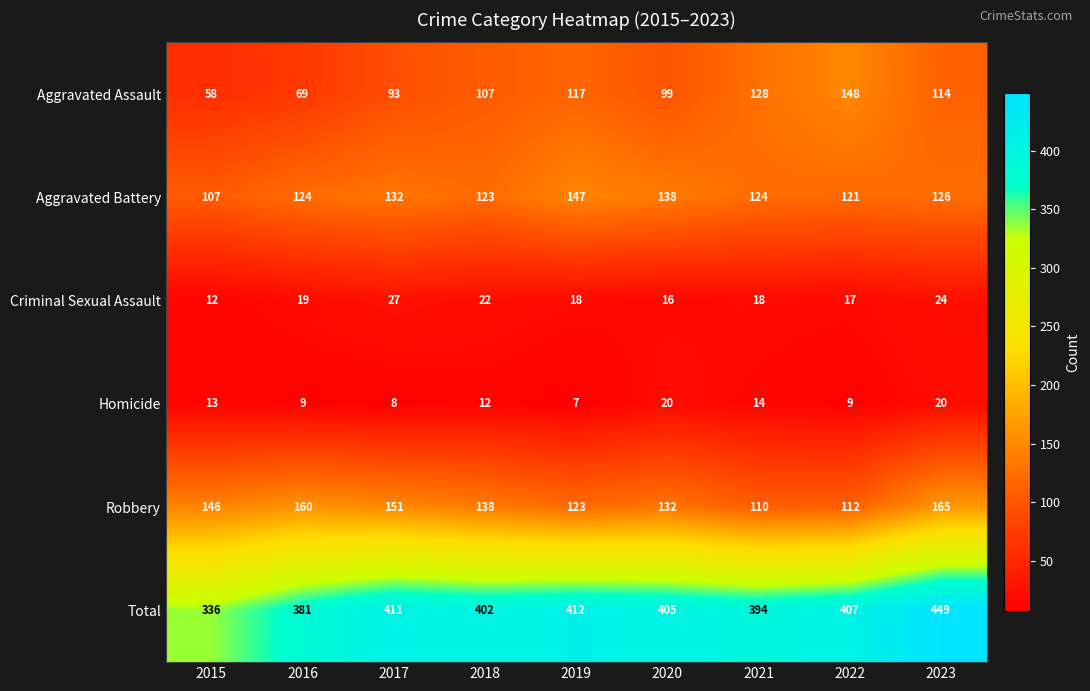

Which series has the largest total across all categories?

Total